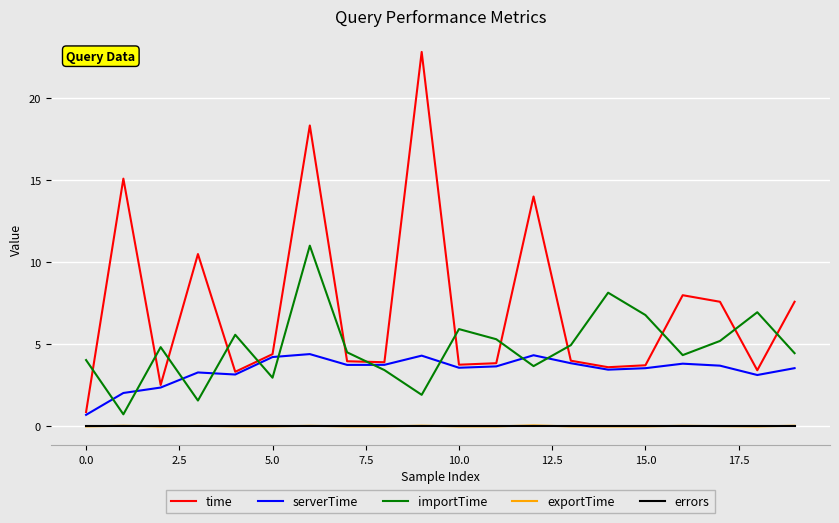

Which series has the largest total across all categories?

time